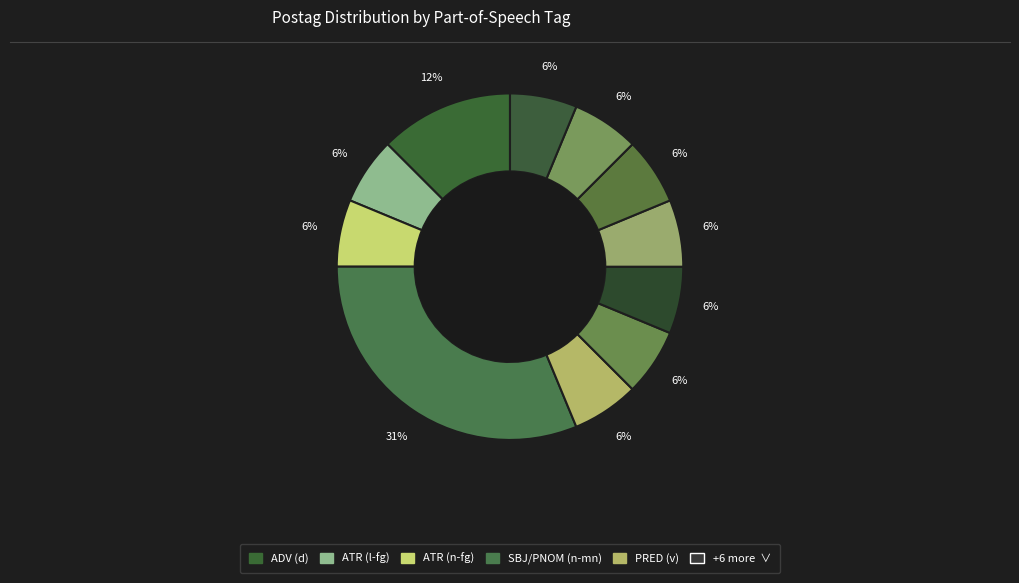

How many slices are in this pie chart?

11